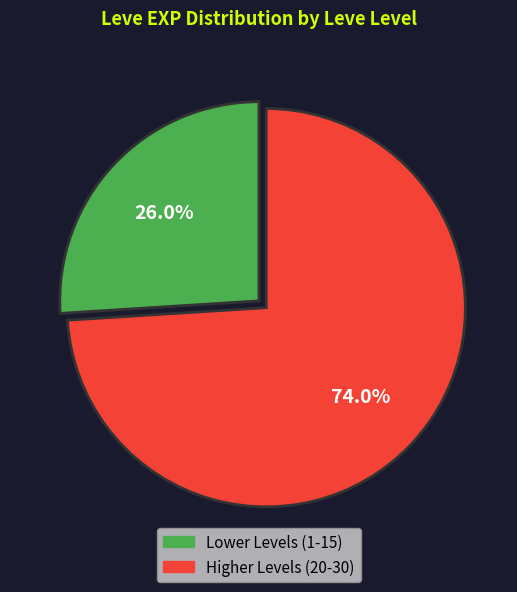

Does any single category account for the majority?

Yes